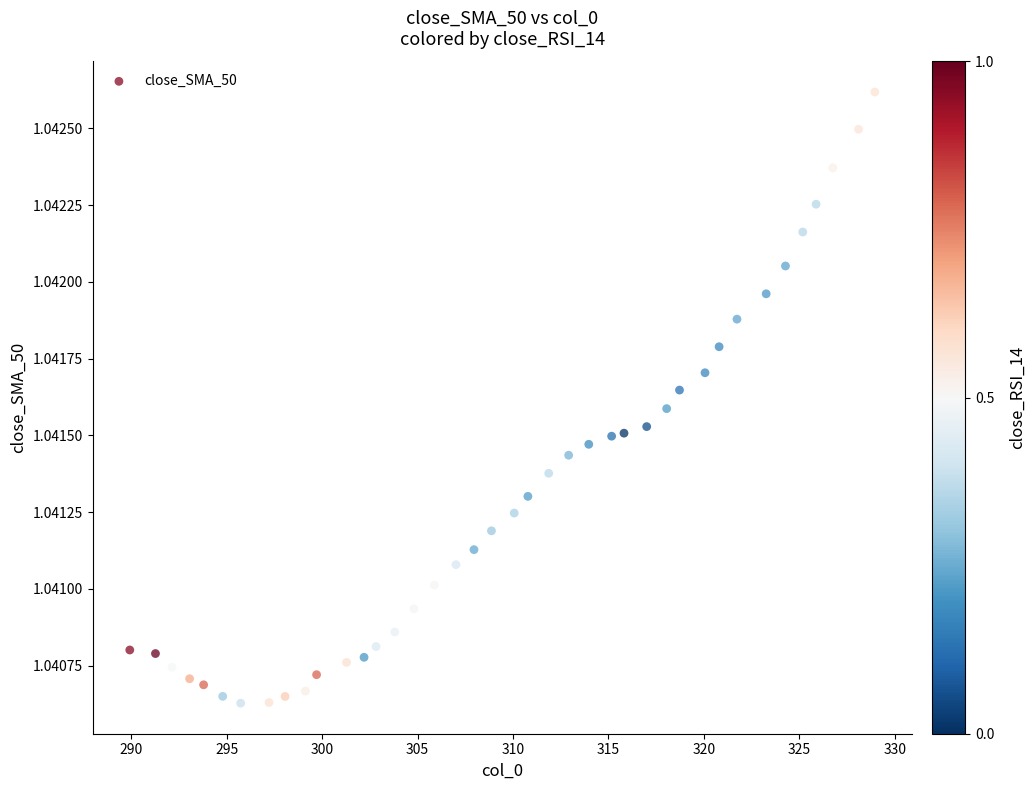

What is the range of X values (max minus min)?

39.0